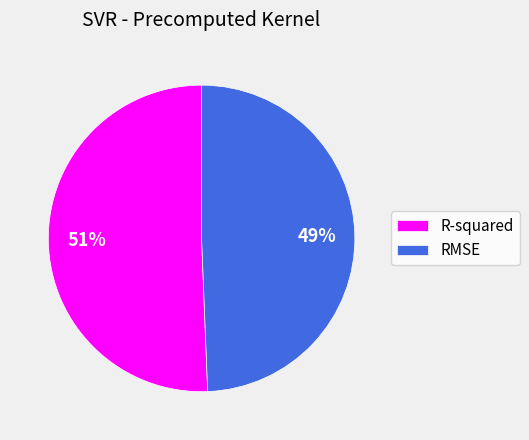

What percentage is the R-squared slice, to the nearest percent?

51%